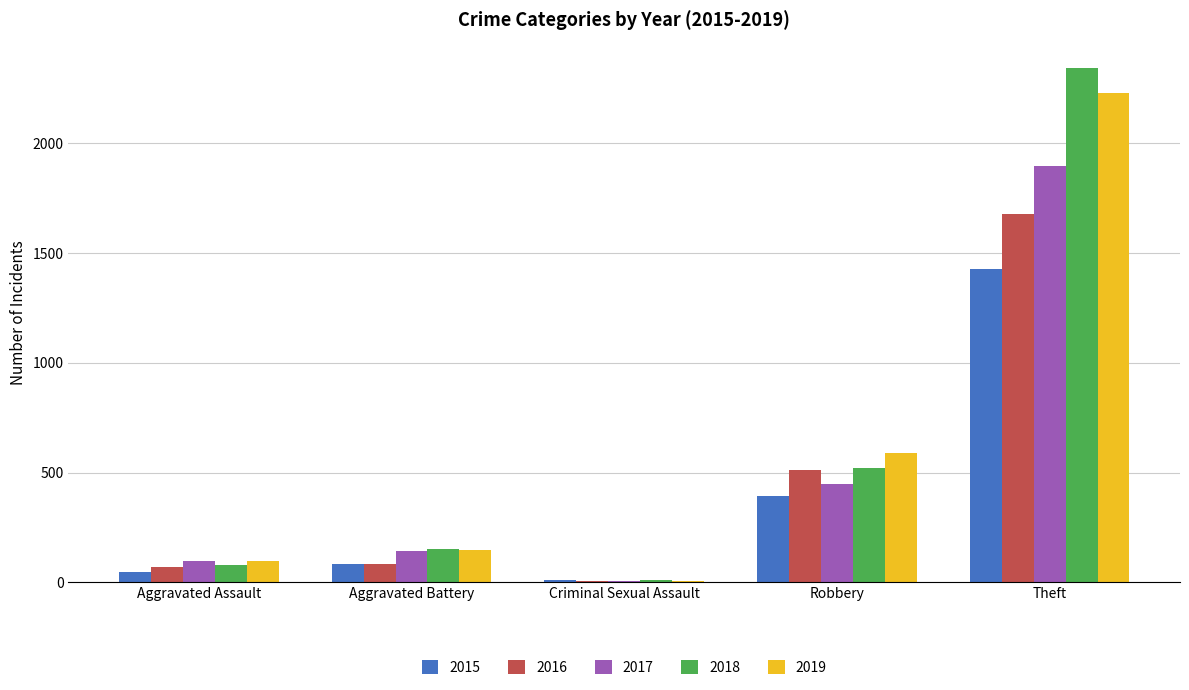

What is the difference between the maximum and minimum values in the 2016 series?

1668